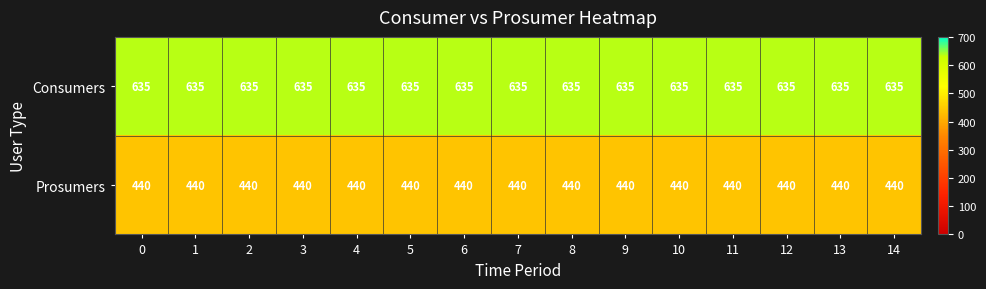

True or false: Prosumers has a value of 440 at 0.

True